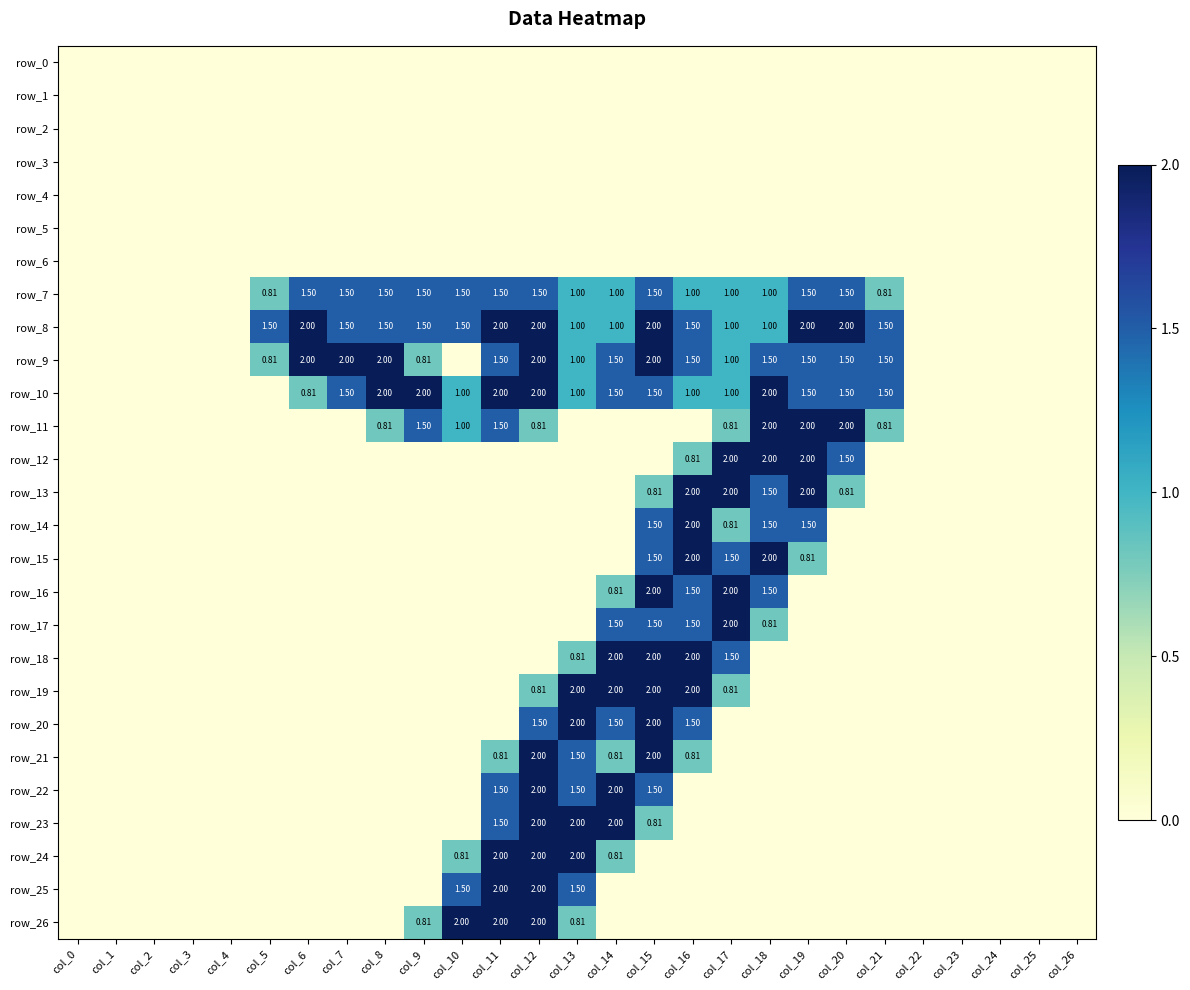

Reading left to right, transcribe all the data shown in this chart.

row_0: col_0=0.0	col_1=0.0	col_2=0.0	col_3=0.0	col_4=0.0	col_5=0.0	col_6=0.0	col_7=0.0	col_8=0.0	col_9=0.0	col_10=0.0	col_11=0.0	col_12=0.0	col_13=0.0	col_14=0.0	col_15=0.0	col_16=0.0	col_17=0.0	col_18=0.0	col_19=0.0	col_20=0.0	col_21=0.0	col_22=0.0	col_23=0.0	col_24=0.0	col_25=0.0	col_26=0.0
row_1: col_0=0.0	col_1=0.0	col_2=0.0	col_3=0.0	col_4=0.0	col_5=0.0	col_6=0.0	col_7=0.0	col_8=0.0	col_9=0.0	col_10=0.0	col_11=0.0	col_12=0.0	col_13=0.0	col_14=0.0	col_15=0.0	col_16=0.0	col_17=0.0	col_18=0.0	col_19=0.0	col_20=0.0	col_21=0.0	col_22=0.0	col_23=0.0	col_24=0.0	col_25=0.0	col_26=0.0
row_2: col_0=0.0	col_1=0.0	col_2=0.0	col_3=0.0	col_4=0.0	col_5=0.0	col_6=0.0	col_7=0.0	col_8=0.0	col_9=0.0	col_10=0.0	col_11=0.0	col_12=0.0	col_13=0.0	col_14=0.0	col_15=0.0	col_16=0.0	col_17=0.0	col_18=0.0	col_19=0.0	col_20=0.0	col_21=0.0	col_22=0.0	col_23=0.0	col_24=0.0	col_25=0.0	col_26=0.0
row_3: col_0=0.0	col_1=0.0	col_2=0.0	col_3=0.0	col_4=0.0	col_5=0.0	col_6=0.0	col_7=0.0	col_8=0.0	col_9=0.0	col_10=0.0	col_11=0.0	col_12=0.0	col_13=0.0	col_14=0.0	col_15=0.0	col_16=0.0	col_17=0.0	col_18=0.0	col_19=0.0	col_20=0.0	col_21=0.0	col_22=0.0	col_23=0.0	col_24=0.0	col_25=0.0	col_26=0.0
row_4: col_0=0.0	col_1=0.0	col_2=0.0	col_3=0.0	col_4=0.0	col_5=0.0	col_6=0.0	col_7=0.0	col_8=0.0	col_9=0.0	col_10=0.0	col_11=0.0	col_12=0.0	col_13=0.0	col_14=0.0	col_15=0.0	col_16=0.0	col_17=0.0	col_18=0.0	col_19=0.0	col_20=0.0	col_21=0.0	col_22=0.0	col_23=0.0	col_24=0.0	col_25=0.0	col_26=0.0
row_5: col_0=0.0	col_1=0.0	col_2=0.0	col_3=0.0	col_4=0.0	col_5=0.0	col_6=0.0	col_7=0.0	col_8=0.0	col_9=0.0	col_10=0.0	col_11=0.0	col_12=0.0	col_13=0.0	col_14=0.0	col_15=0.0	col_16=0.0	col_17=0.0	col_18=0.0	col_19=0.0	col_20=0.0	col_21=0.0	col_22=0.0	col_23=0.0	col_24=0.0	col_25=0.0	col_26=0.0
row_6: col_0=0.0	col_1=0.0	col_2=0.0	col_3=0.0	col_4=0.0	col_5=0.0	col_6=0.0	col_7=0.0	col_8=0.0	col_9=0.0	col_10=0.0	col_11=0.0	col_12=0.0	col_13=0.0	col_14=0.0	col_15=0.0	col_16=0.0	col_17=0.0	col_18=0.0	col_19=0.0	col_20=0.0	col_21=0.0	col_22=0.0	col_23=0.0	col_24=0.0	col_25=0.0	col_26=0.0
row_7: col_0=0.0	col_1=0.0	col_2=0.0	col_3=0.0	col_4=0.0	col_5=0.8	col_6=1.5	col_7=1.5	col_8=1.5	col_9=1.5	col_10=1.5	col_11=1.5	col_12=1.5	col_13=1.0	col_14=1.0	col_15=1.5	col_16=1.0	col_17=1.0	col_18=1.0	col_19=1.5	col_20=1.5	col_21=0.8	col_22=0.0	col_23=0.0	col_24=0.0	col_25=0.0	col_26=0.0
row_8: col_0=0.0	col_1=0.0	col_2=0.0	col_3=0.0	col_4=0.0	col_5=1.5	col_6=2.0	col_7=1.5	col_8=1.5	col_9=1.5	col_10=1.5	col_11=2.0	col_12=2.0	col_13=1.0	col_14=1.0	col_15=2.0	col_16=1.5	col_17=1.0	col_18=1.0	col_19=2.0	col_20=2.0	col_21=1.5	col_22=0.0	col_23=0.0	col_24=0.0	col_25=0.0	col_26=0.0
row_9: col_0=0.0	col_1=0.0	col_2=0.0	col_3=0.0	col_4=0.0	col_5=0.8	col_6=2.0	col_7=2.0	col_8=2.0	col_9=0.8	col_10=0.0	col_11=1.5	col_12=2.0	col_13=1.0	col_14=1.5	col_15=2.0	col_16=1.5	col_17=1.0	col_18=1.5	col_19=1.5	col_20=1.5	col_21=1.5	col_22=0.0	col_23=0.0	col_24=0.0	col_25=0.0	col_26=0.0
row_10: col_0=0.0	col_1=0.0	col_2=0.0	col_3=0.0	col_4=0.0	col_5=0.0	col_6=0.8	col_7=1.5	col_8=2.0	col_9=2.0	col_10=1.0	col_11=2.0	col_12=2.0	col_13=1.0	col_14=1.5	col_15=1.5	col_16=1.0	col_17=1.0	col_18=2.0	col_19=1.5	col_20=1.5	col_21=1.5	col_22=0.0	col_23=0.0	col_24=0.0	col_25=0.0	col_26=0.0
row_11: col_0=0.0	col_1=0.0	col_2=0.0	col_3=0.0	col_4=0.0	col_5=0.0	col_6=0.0	col_7=0.0	col_8=0.8	col_9=1.5	col_10=1.0	col_11=1.5	col_12=0.8	col_13=0.0	col_14=0.0	col_15=0.0	col_16=0.0	col_17=0.8	col_18=2.0	col_19=2.0	col_20=2.0	col_21=0.8	col_22=0.0	col_23=0.0	col_24=0.0	col_25=0.0	col_26=0.0
row_12: col_0=0.0	col_1=0.0	col_2=0.0	col_3=0.0	col_4=0.0	col_5=0.0	col_6=0.0	col_7=0.0	col_8=0.0	col_9=0.0	col_10=0.0	col_11=0.0	col_12=0.0	col_13=0.0	col_14=0.0	col_15=0.0	col_16=0.8	col_17=2.0	col_18=2.0	col_19=2.0	col_20=1.5	col_21=0.0	col_22=0.0	col_23=0.0	col_24=0.0	col_25=0.0	col_26=0.0
row_13: col_0=0.0	col_1=0.0	col_2=0.0	col_3=0.0	col_4=0.0	col_5=0.0	col_6=0.0	col_7=0.0	col_8=0.0	col_9=0.0	col_10=0.0	col_11=0.0	col_12=0.0	col_13=0.0	col_14=0.0	col_15=0.8	col_16=2.0	col_17=2.0	col_18=1.5	col_19=2.0	col_20=0.8	col_21=0.0	col_22=0.0	col_23=0.0	col_24=0.0	col_25=0.0	col_26=0.0
row_14: col_0=0.0	col_1=0.0	col_2=0.0	col_3=0.0	col_4=0.0	col_5=0.0	col_6=0.0	col_7=0.0	col_8=0.0	col_9=0.0	col_10=0.0	col_11=0.0	col_12=0.0	col_13=0.0	col_14=0.0	col_15=1.5	col_16=2.0	col_17=0.8	col_18=1.5	col_19=1.5	col_20=0.0	col_21=0.0	col_22=0.0	col_23=0.0	col_24=0.0	col_25=0.0	col_26=0.0
row_15: col_0=0.0	col_1=0.0	col_2=0.0	col_3=0.0	col_4=0.0	col_5=0.0	col_6=0.0	col_7=0.0	col_8=0.0	col_9=0.0	col_10=0.0	col_11=0.0	col_12=0.0	col_13=0.0	col_14=0.0	col_15=1.5	col_16=2.0	col_17=1.5	col_18=2.0	col_19=0.8	col_20=0.0	col_21=0.0	col_22=0.0	col_23=0.0	col_24=0.0	col_25=0.0	col_26=0.0
row_16: col_0=0.0	col_1=0.0	col_2=0.0	col_3=0.0	col_4=0.0	col_5=0.0	col_6=0.0	col_7=0.0	col_8=0.0	col_9=0.0	col_10=0.0	col_11=0.0	col_12=0.0	col_13=0.0	col_14=0.8	col_15=2.0	col_16=1.5	col_17=2.0	col_18=1.5	col_19=0.0	col_20=0.0	col_21=0.0	col_22=0.0	col_23=0.0	col_24=0.0	col_25=0.0	col_26=0.0
row_17: col_0=0.0	col_1=0.0	col_2=0.0	col_3=0.0	col_4=0.0	col_5=0.0	col_6=0.0	col_7=0.0	col_8=0.0	col_9=0.0	col_10=0.0	col_11=0.0	col_12=0.0	col_13=0.0	col_14=1.5	col_15=1.5	col_16=1.5	col_17=2.0	col_18=0.8	col_19=0.0	col_20=0.0	col_21=0.0	col_22=0.0	col_23=0.0	col_24=0.0	col_25=0.0	col_26=0.0
row_18: col_0=0.0	col_1=0.0	col_2=0.0	col_3=0.0	col_4=0.0	col_5=0.0	col_6=0.0	col_7=0.0	col_8=0.0	col_9=0.0	col_10=0.0	col_11=0.0	col_12=0.0	col_13=0.8	col_14=2.0	col_15=2.0	col_16=2.0	col_17=1.5	col_18=0.0	col_19=0.0	col_20=0.0	col_21=0.0	col_22=0.0	col_23=0.0	col_24=0.0	col_25=0.0	col_26=0.0
row_19: col_0=0.0	col_1=0.0	col_2=0.0	col_3=0.0	col_4=0.0	col_5=0.0	col_6=0.0	col_7=0.0	col_8=0.0	col_9=0.0	col_10=0.0	col_11=0.0	col_12=0.8	col_13=2.0	col_14=2.0	col_15=2.0	col_16=2.0	col_17=0.8	col_18=0.0	col_19=0.0	col_20=0.0	col_21=0.0	col_22=0.0	col_23=0.0	col_24=0.0	col_25=0.0	col_26=0.0
row_20: col_0=0.0	col_1=0.0	col_2=0.0	col_3=0.0	col_4=0.0	col_5=0.0	col_6=0.0	col_7=0.0	col_8=0.0	col_9=0.0	col_10=0.0	col_11=0.0	col_12=1.5	col_13=2.0	col_14=1.5	col_15=2.0	col_16=1.5	col_17=0.0	col_18=0.0	col_19=0.0	col_20=0.0	col_21=0.0	col_22=0.0	col_23=0.0	col_24=0.0	col_25=0.0	col_26=0.0
row_21: col_0=0.0	col_1=0.0	col_2=0.0	col_3=0.0	col_4=0.0	col_5=0.0	col_6=0.0	col_7=0.0	col_8=0.0	col_9=0.0	col_10=0.0	col_11=0.8	col_12=2.0	col_13=1.5	col_14=0.8	col_15=2.0	col_16=0.8	col_17=0.0	col_18=0.0	col_19=0.0	col_20=0.0	col_21=0.0	col_22=0.0	col_23=0.0	col_24=0.0	col_25=0.0	col_26=0.0
row_22: col_0=0.0	col_1=0.0	col_2=0.0	col_3=0.0	col_4=0.0	col_5=0.0	col_6=0.0	col_7=0.0	col_8=0.0	col_9=0.0	col_10=0.0	col_11=1.5	col_12=2.0	col_13=1.5	col_14=2.0	col_15=1.5	col_16=0.0	col_17=0.0	col_18=0.0	col_19=0.0	col_20=0.0	col_21=0.0	col_22=0.0	col_23=0.0	col_24=0.0	col_25=0.0	col_26=0.0
row_23: col_0=0.0	col_1=0.0	col_2=0.0	col_3=0.0	col_4=0.0	col_5=0.0	col_6=0.0	col_7=0.0	col_8=0.0	col_9=0.0	col_10=0.0	col_11=1.5	col_12=2.0	col_13=2.0	col_14=2.0	col_15=0.8	col_16=0.0	col_17=0.0	col_18=0.0	col_19=0.0	col_20=0.0	col_21=0.0	col_22=0.0	col_23=0.0	col_24=0.0	col_25=0.0	col_26=0.0
row_24: col_0=0.0	col_1=0.0	col_2=0.0	col_3=0.0	col_4=0.0	col_5=0.0	col_6=0.0	col_7=0.0	col_8=0.0	col_9=0.0	col_10=0.8	col_11=2.0	col_12=2.0	col_13=2.0	col_14=0.8	col_15=0.0	col_16=0.0	col_17=0.0	col_18=0.0	col_19=0.0	col_20=0.0	col_21=0.0	col_22=0.0	col_23=0.0	col_24=0.0	col_25=0.0	col_26=0.0
row_25: col_0=0.0	col_1=0.0	col_2=0.0	col_3=0.0	col_4=0.0	col_5=0.0	col_6=0.0	col_7=0.0	col_8=0.0	col_9=0.0	col_10=1.5	col_11=2.0	col_12=2.0	col_13=1.5	col_14=0.0	col_15=0.0	col_16=0.0	col_17=0.0	col_18=0.0	col_19=0.0	col_20=0.0	col_21=0.0	col_22=0.0	col_23=0.0	col_24=0.0	col_25=0.0	col_26=0.0
row_26: col_0=0.0	col_1=0.0	col_2=0.0	col_3=0.0	col_4=0.0	col_5=0.0	col_6=0.0	col_7=0.0	col_8=0.0	col_9=0.8	col_10=2.0	col_11=2.0	col_12=2.0	col_13=0.8	col_14=0.0	col_15=0.0	col_16=0.0	col_17=0.0	col_18=0.0	col_19=0.0	col_20=0.0	col_21=0.0	col_22=0.0	col_23=0.0	col_24=0.0	col_25=0.0	col_26=0.0